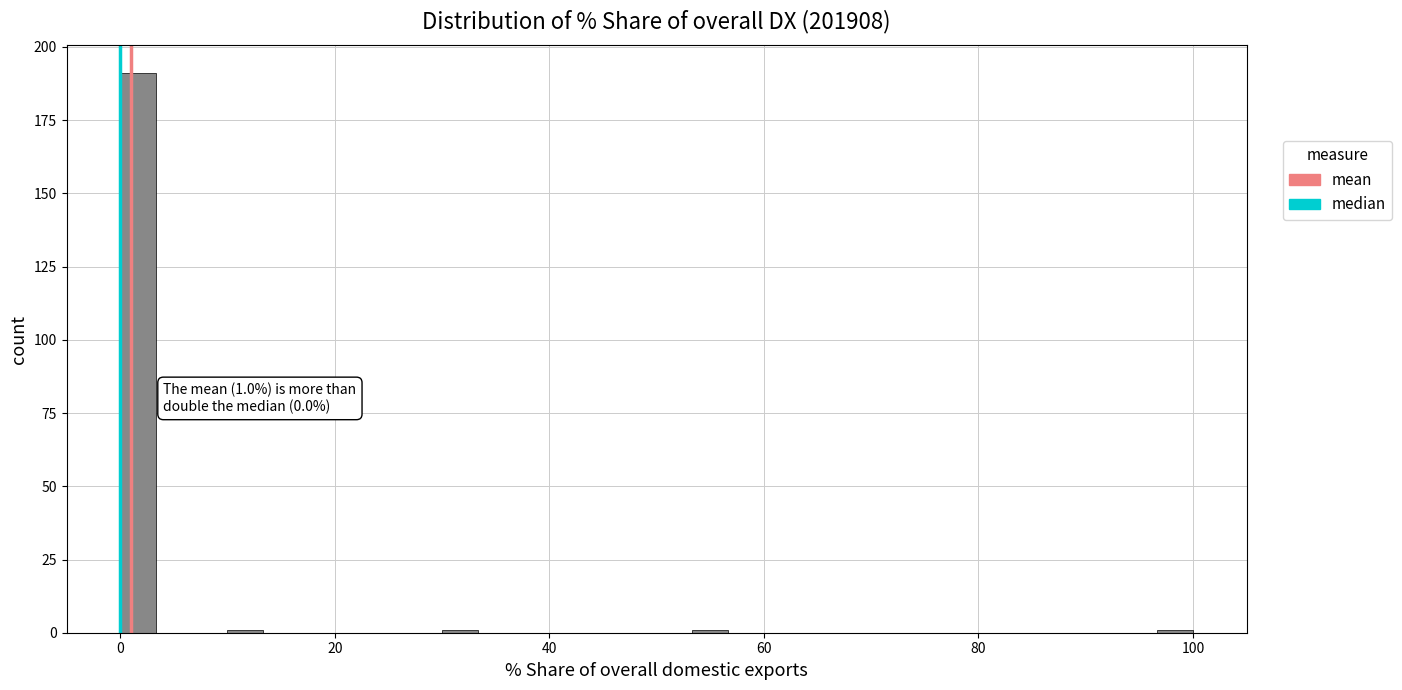

Around what value on the x-axis is the tallest bar? Give the approximate position of its centre, as read against the axis.

2